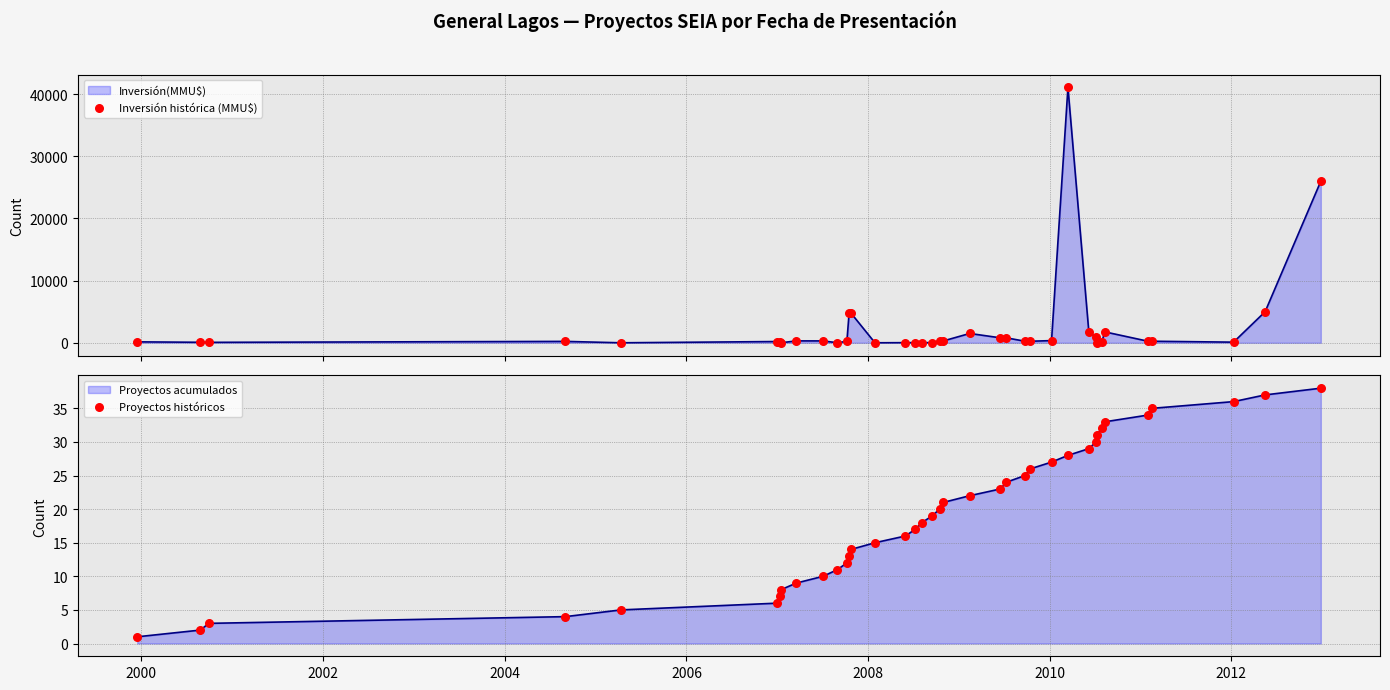

Is the value of Inversión histórica (MMU$) at 12 greater than the value of Proyectos históricos at 1998?

Yes